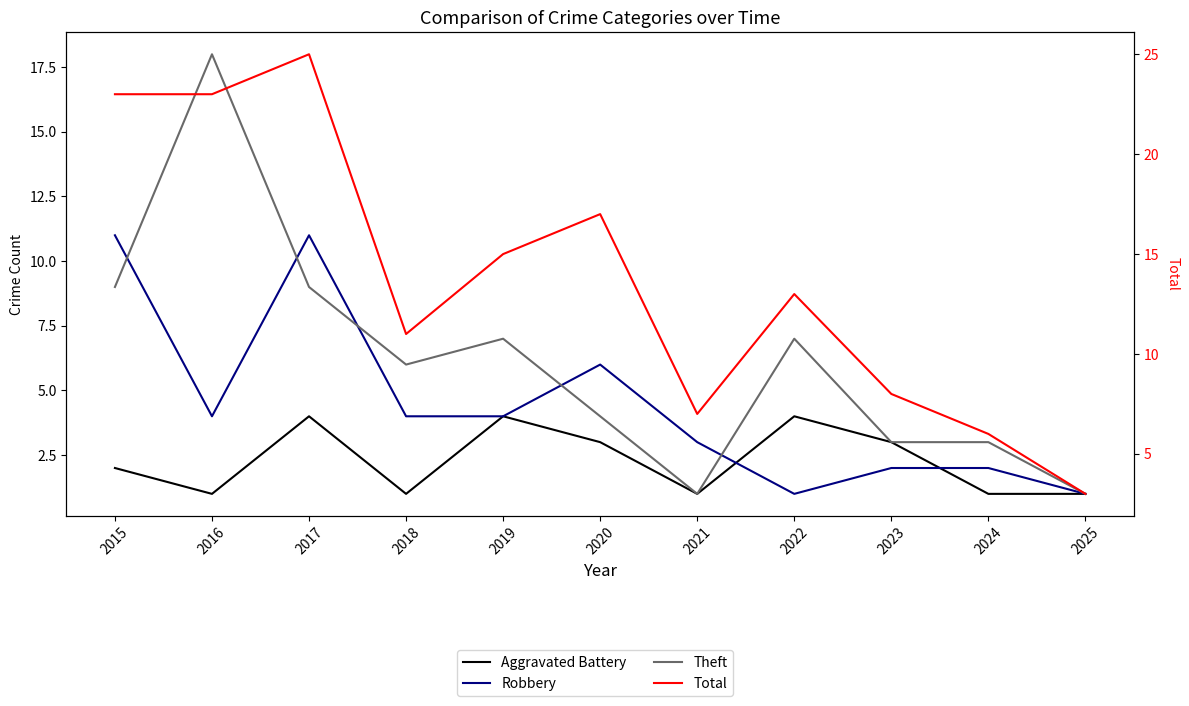

What is the greatest value displayed?

25